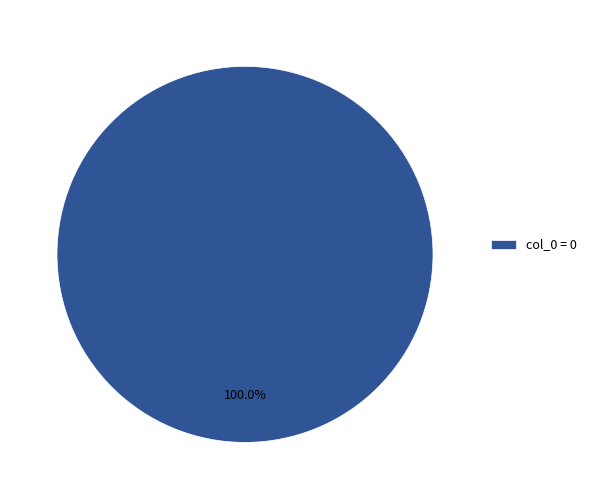

Count the number of slices in the pie.

1